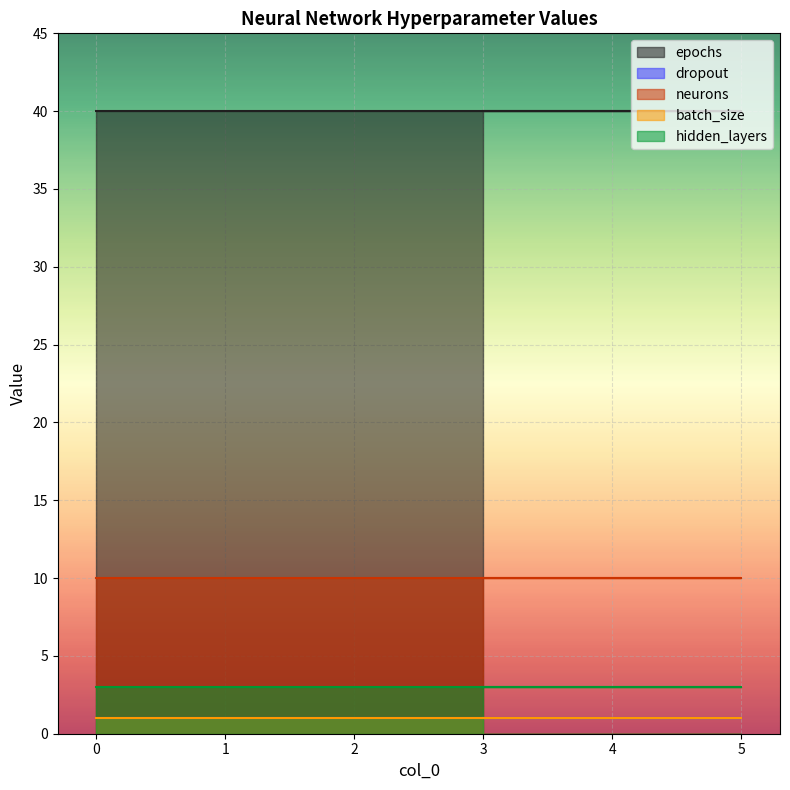

Which has a higher value, 4 or 1?

4